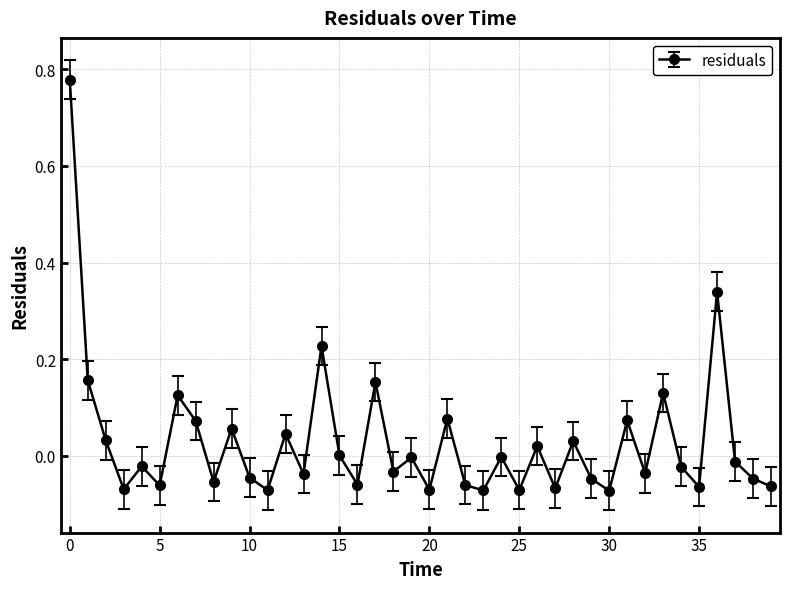

What is the difference between the second highest and second lowest values?

0.4